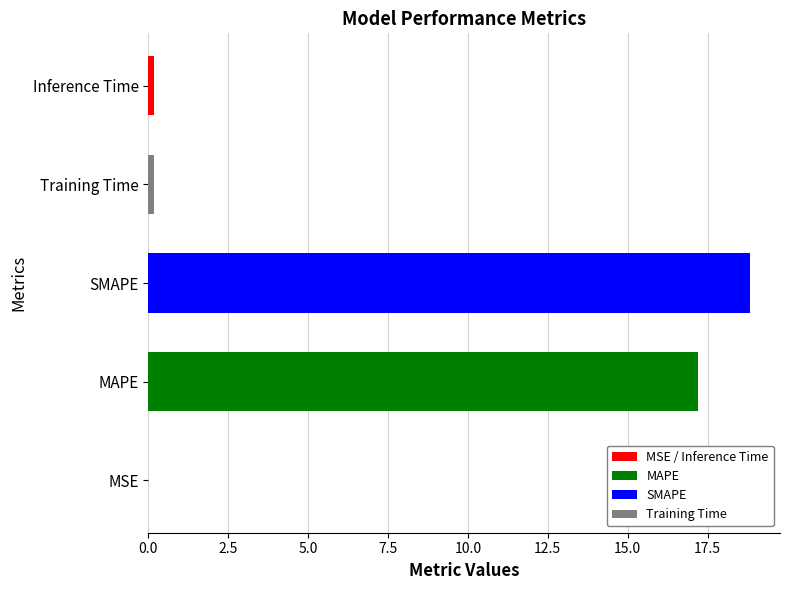

Is it true that the value at Inference Time is 0.2?

True